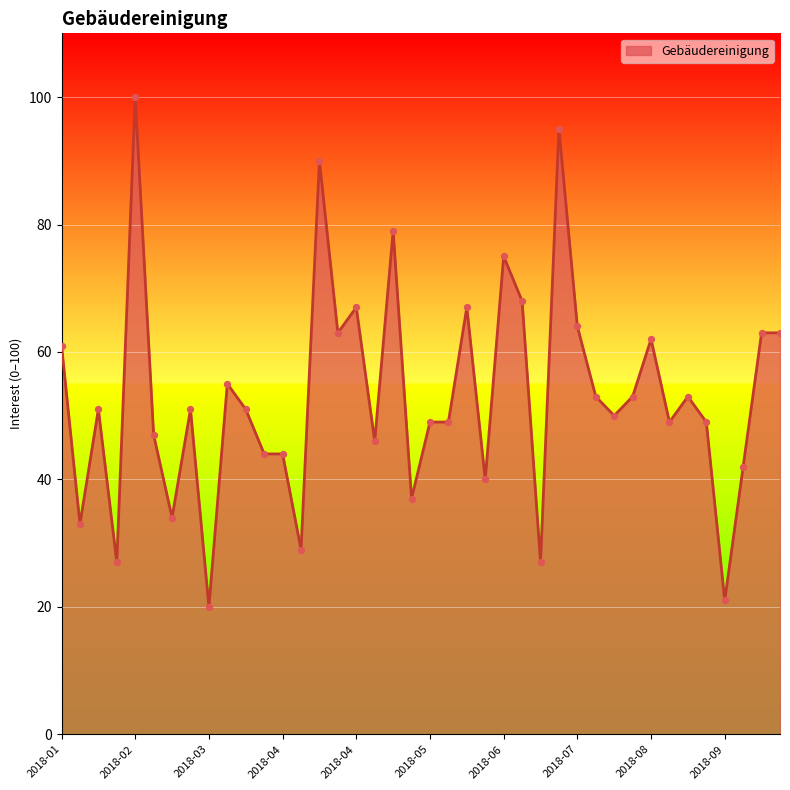

What is the minimum value shown in the chart?

20